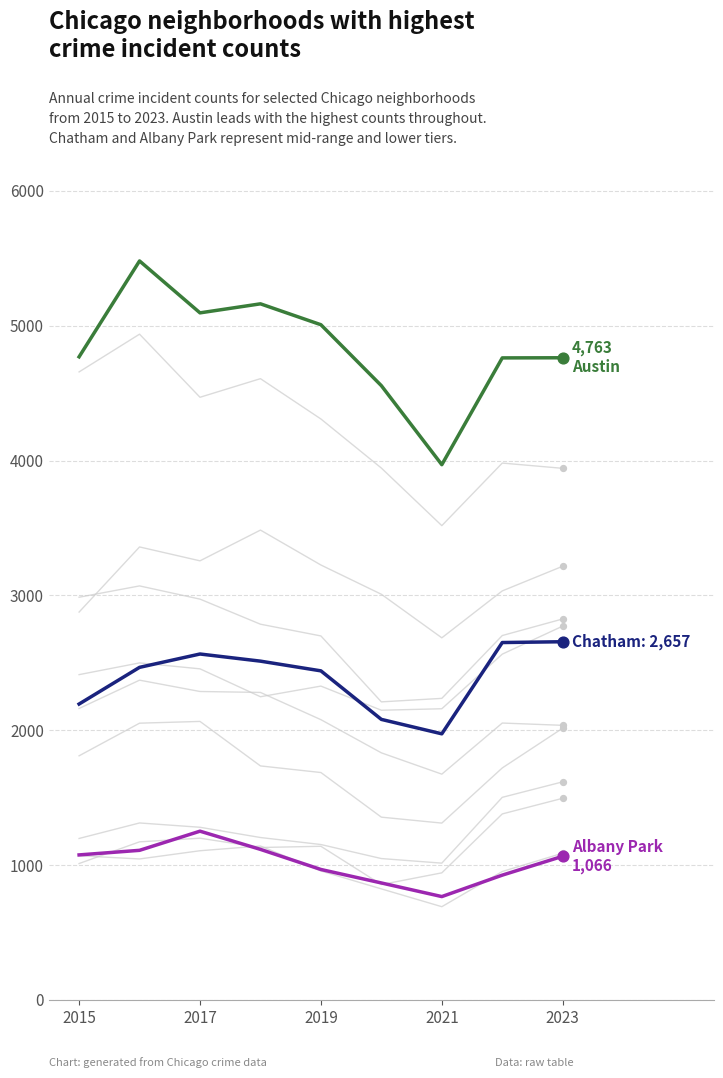

What are all the series names shown in the legend?

Austin, Chatham, Albany Park